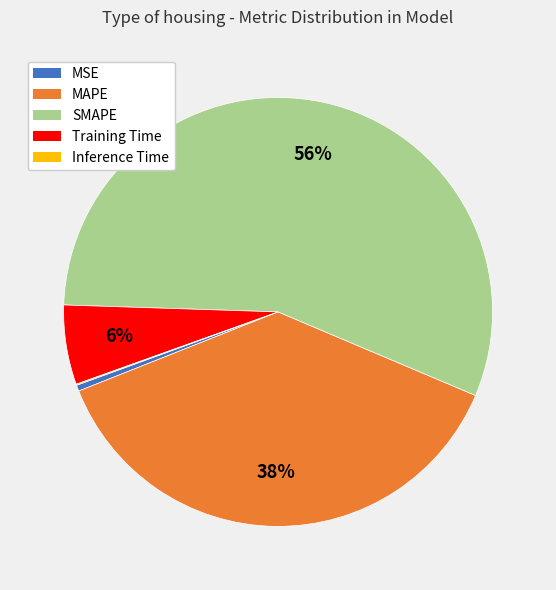

What is the largest slice in the pie chart?

SMAPE